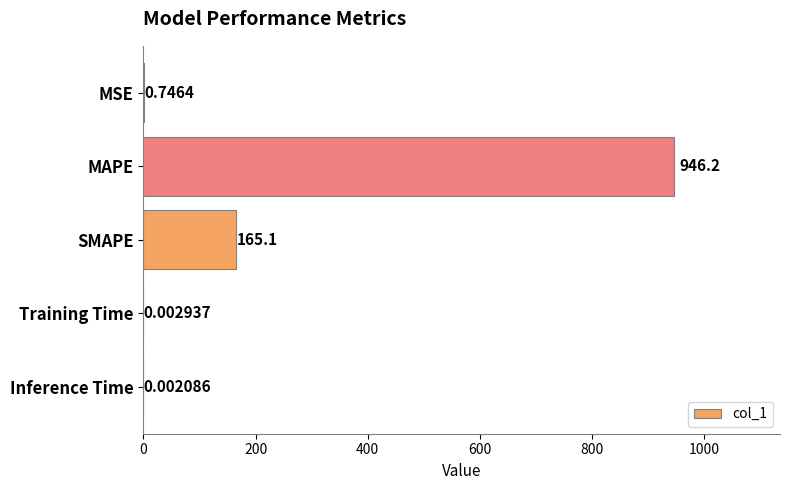

What is the change in value from MAPE to Training Time?

-946.2